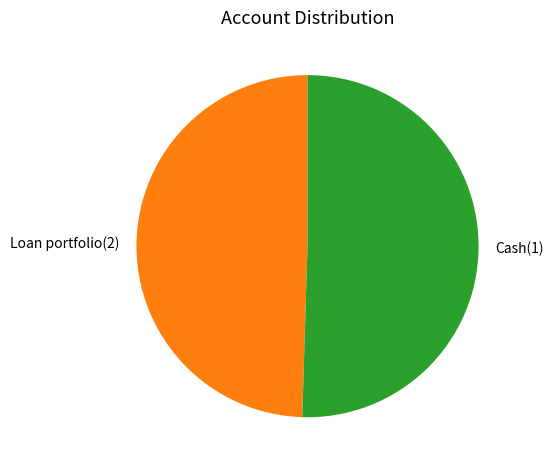

Is there a majority slice in this chart?

Yes